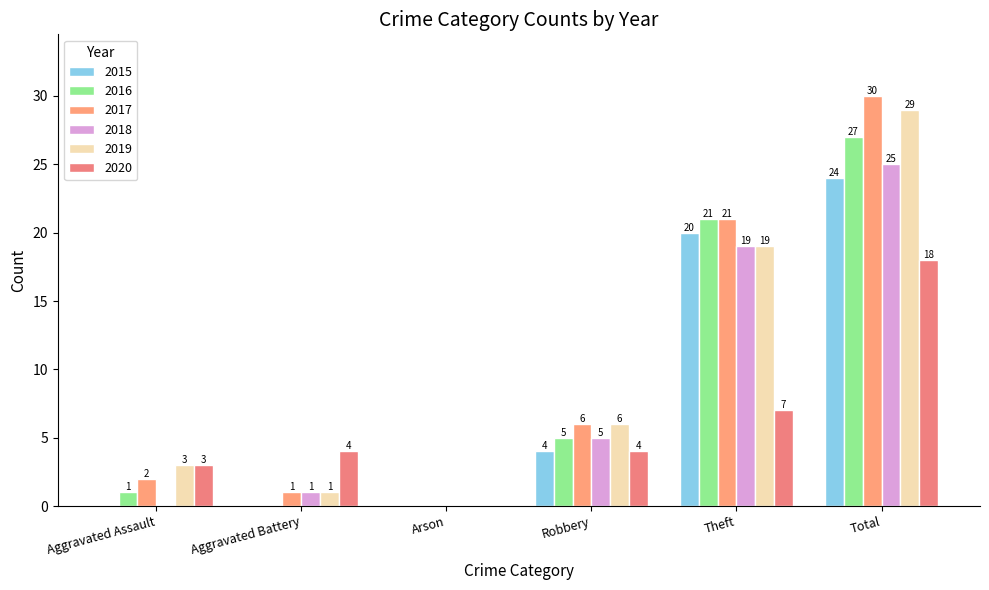

What is the value of the 2018 bar at the 2nd from the left?

1